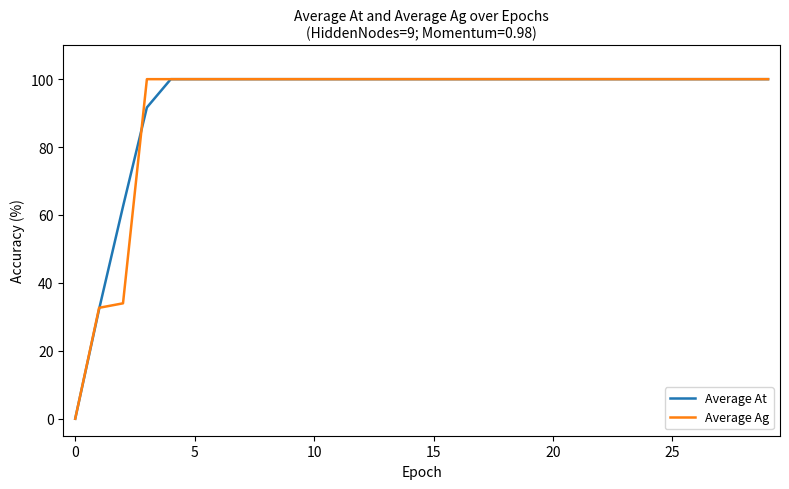

What is the greatest value displayed?

100.0